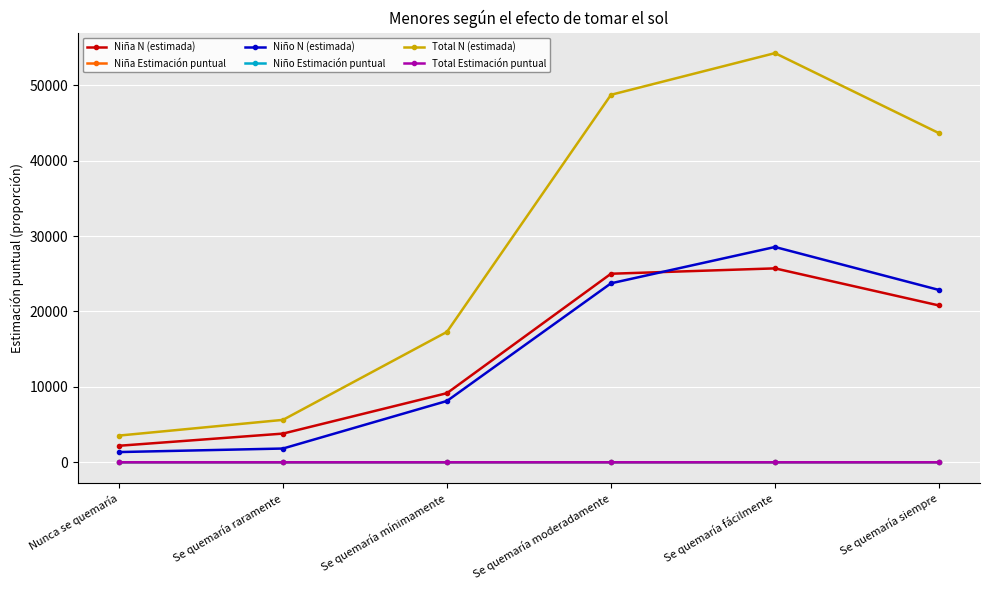

What is the lowest value of the Niña N (estimada) series?

2187.0